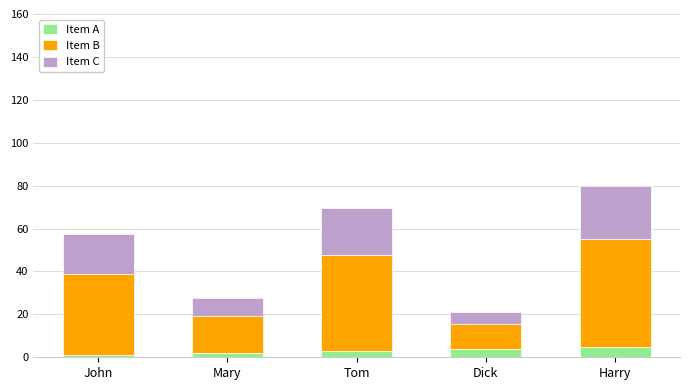

How many bars are there in total?

5